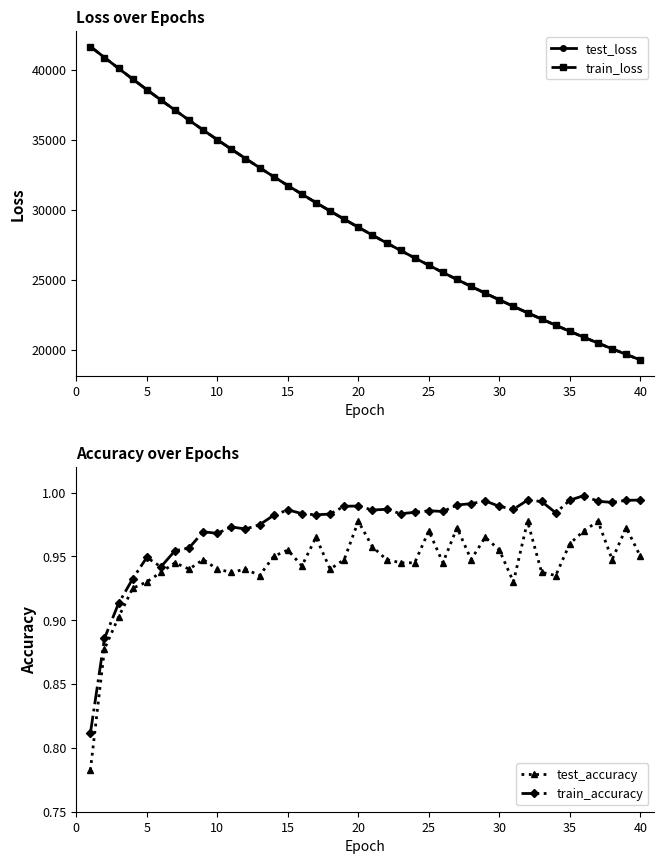

How many data points in test_loss are less than 28746?

20